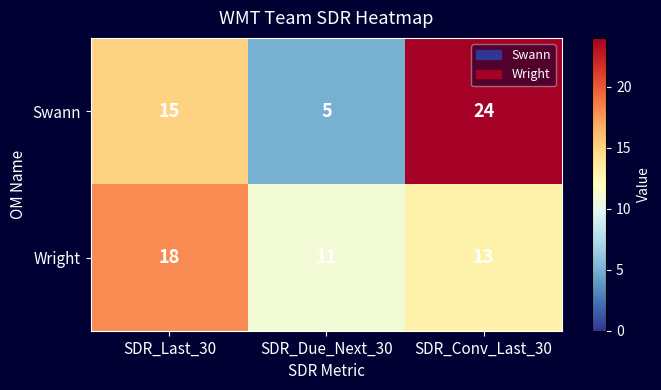

Reading right to left, what are all the values shown in this chart?

Swann: SDR_Conv_Last_30=24	SDR_Due_Next_30=5	SDR_Last_30=15
Wright: SDR_Conv_Last_30=13	SDR_Due_Next_30=11	SDR_Last_30=18